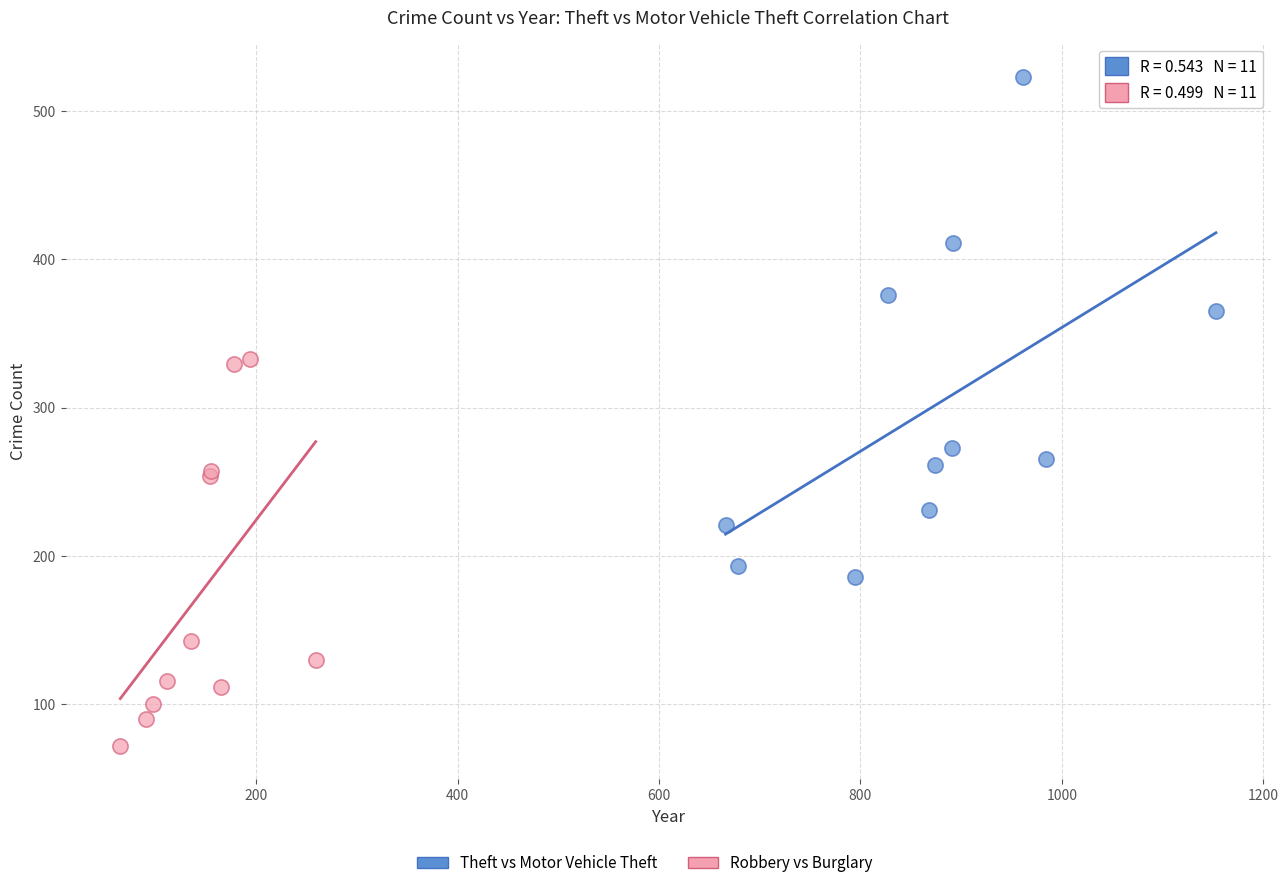

Which series has the largest Y range (max minus min)?

Theft vs Motor Vehicle Theft